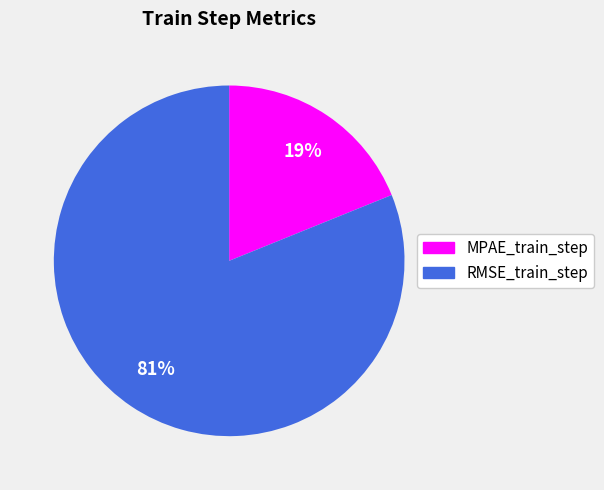

To the nearest percent, what portion does RMSE_train_step represent?

81%